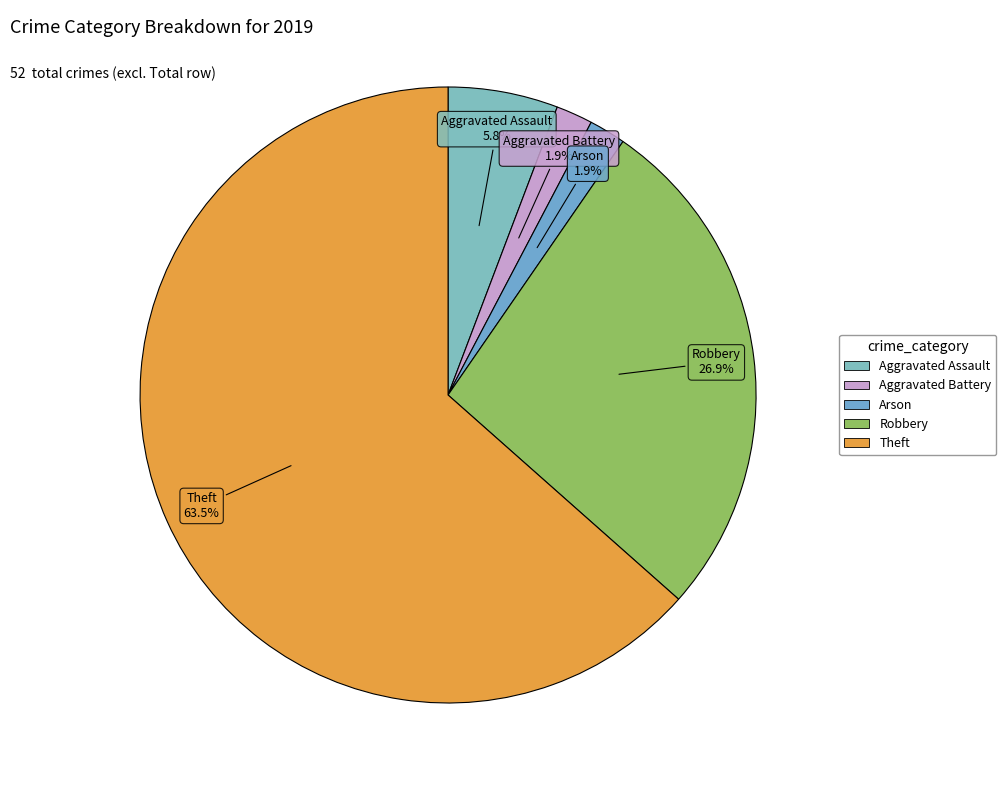

To the nearest percent, what is the difference between the Aggravated Assault and Arson slice percentages?

4%